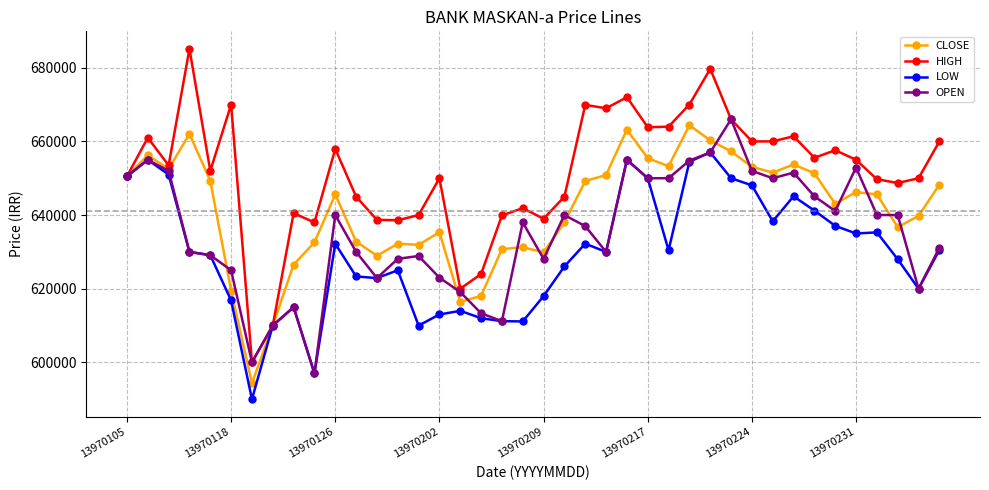

What is the maximum value for HIGH?

685122